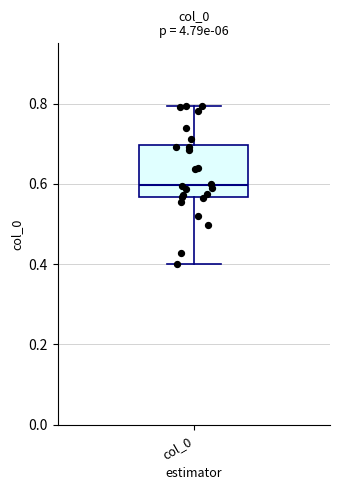

Where is the lower edge of the box for col_0 on the y-axis? The values are not printed on the chart, so give them approximately, as read against the axis.

0.56